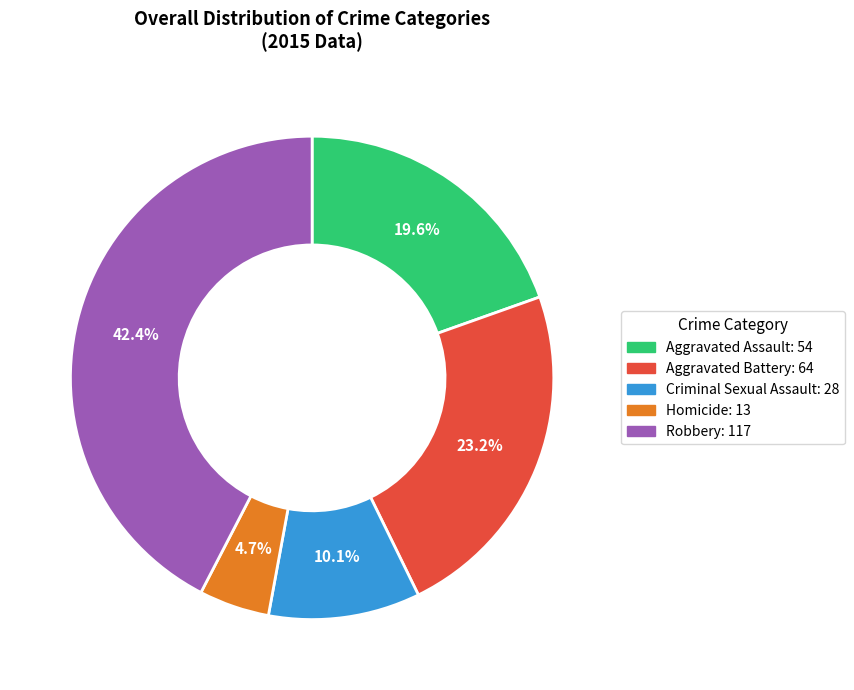

What percentage is NOT represented by Criminal Sexual Assault?

89.9%